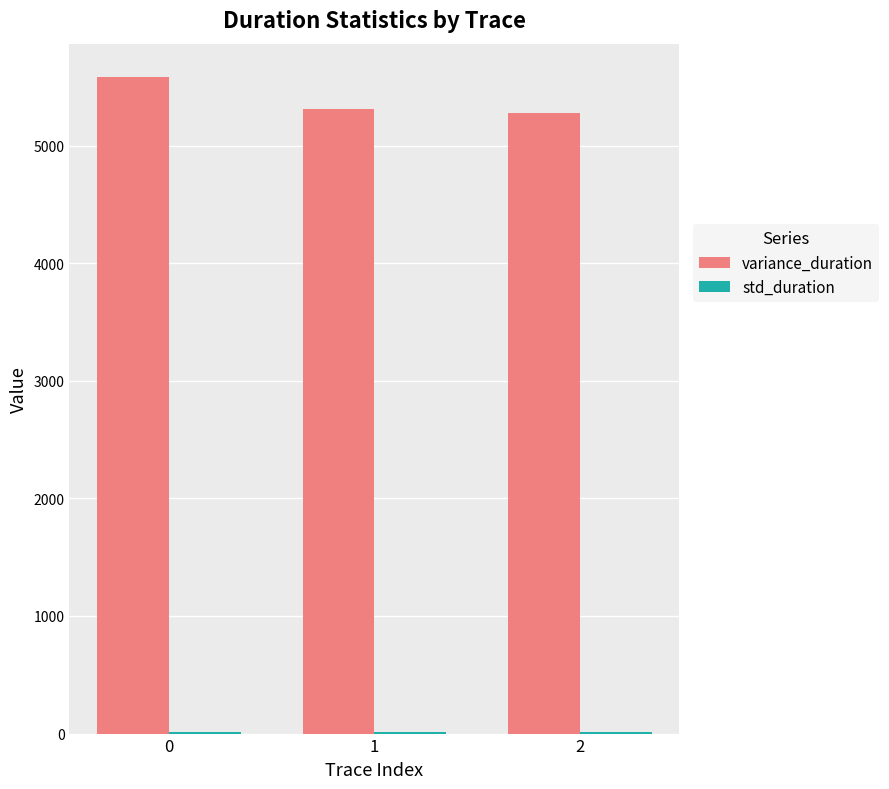

What is the sum of the variance_duration values at 0 and 1?

10893.3